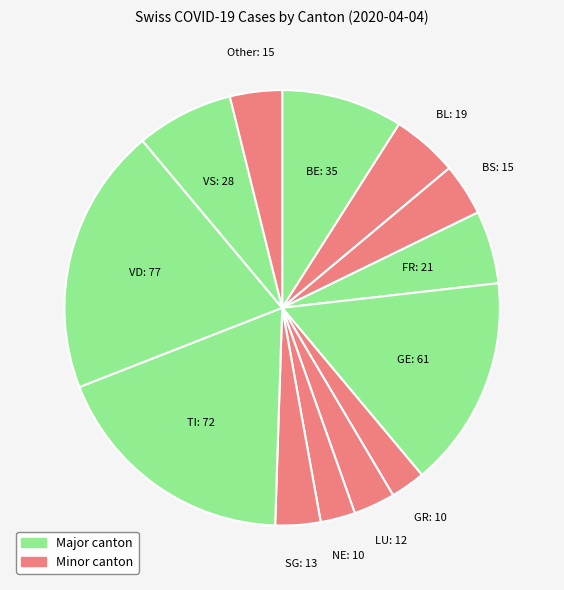

How many segments does this pie chart have?

13